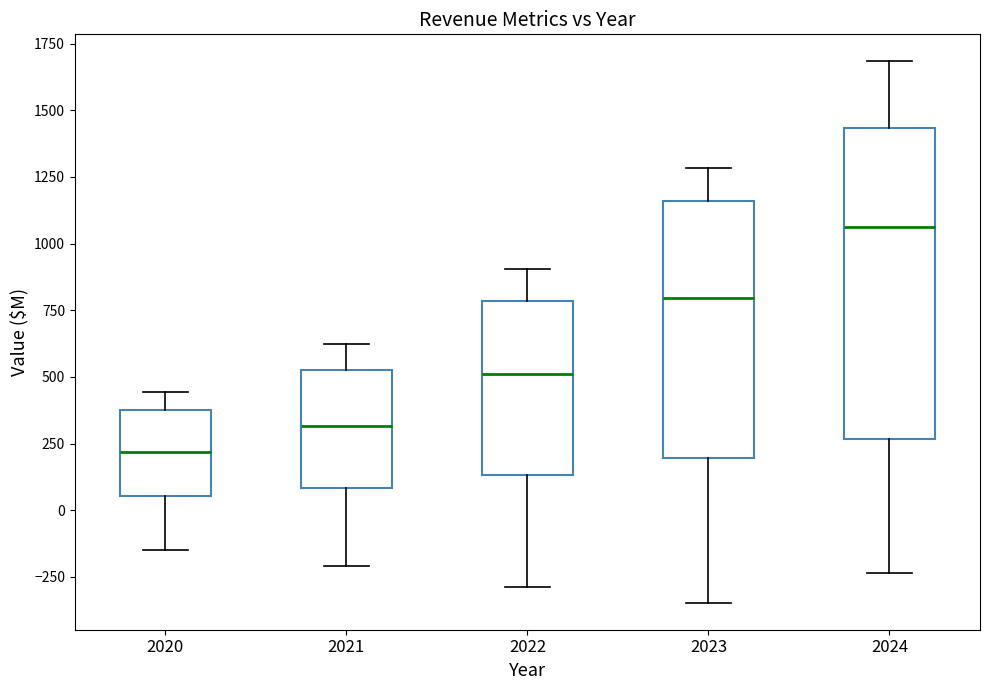

Which box is the tallest, from its lower edge to its upper edge?

2024